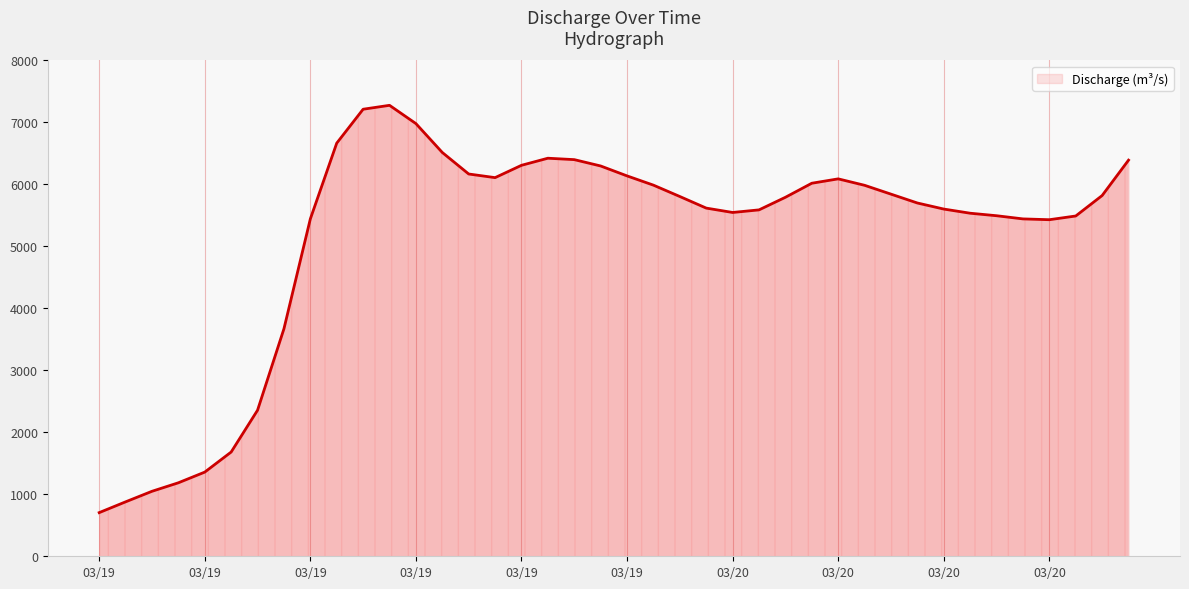

What is the greatest value displayed?

7276.3